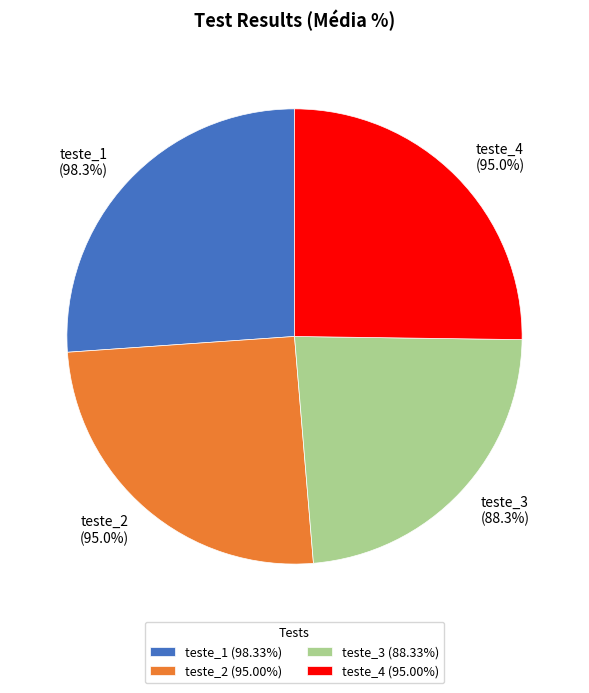

To the nearest percent, what portion does teste_1 represent?

26%